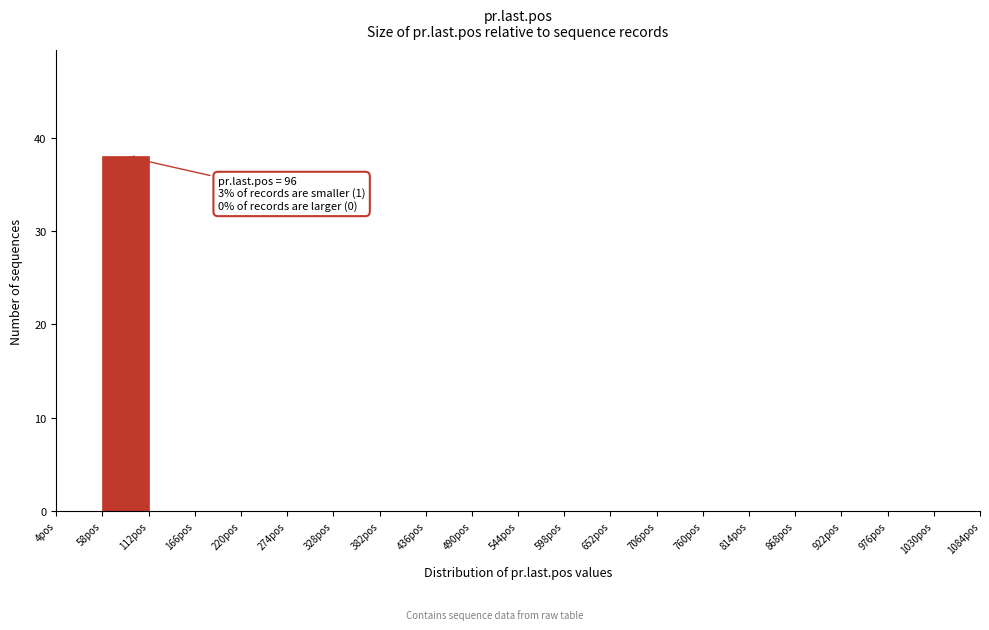

Over which range of the x-axis is the bar tallest?

58 to 112